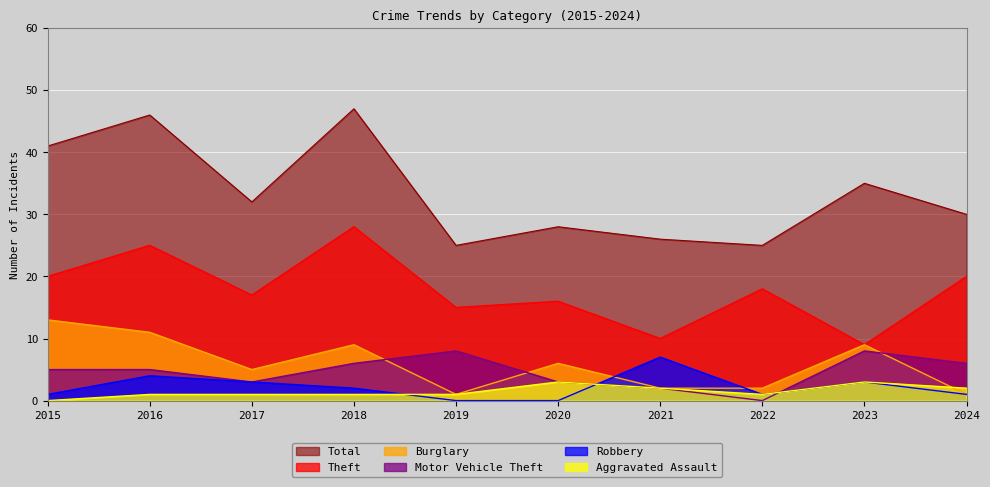

How many lines are shown in the chart?

6